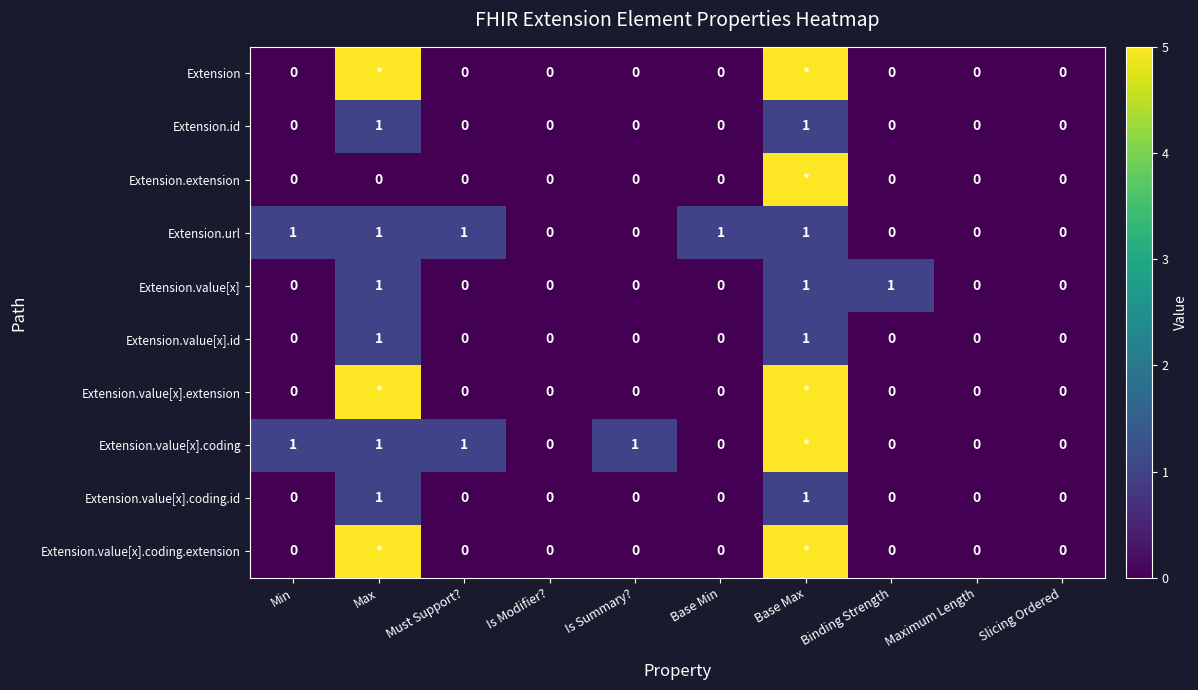

The Extension.value[x].id series shows 0 at Slicing Ordered. True or false?

True